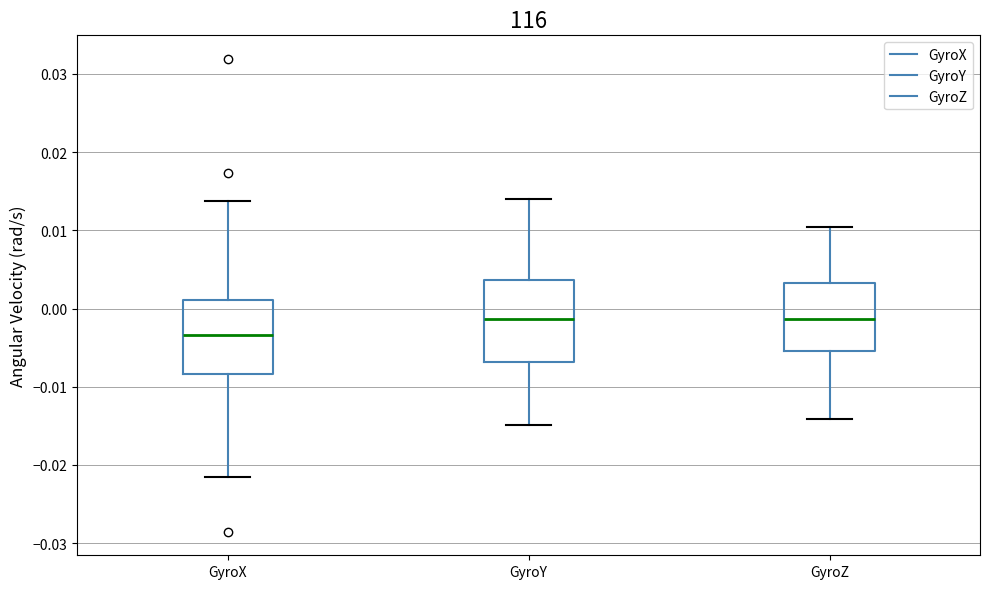

Reading left to right, read every box against the y-axis: the position of its median line, the range the box covers, and the ends of its whiskers. The values are not printed on the chart, so give them approximately, as read against the axis.

GyroX: median -0.003, box -0.008 to 0.001, whiskers -0.022 to 0.014
GyroY: median -0.001, box -0.007 to 0.004, whiskers -0.015 to 0.014
GyroZ: median -0.001, box -0.005 to 0.003, whiskers -0.014 to 0.010